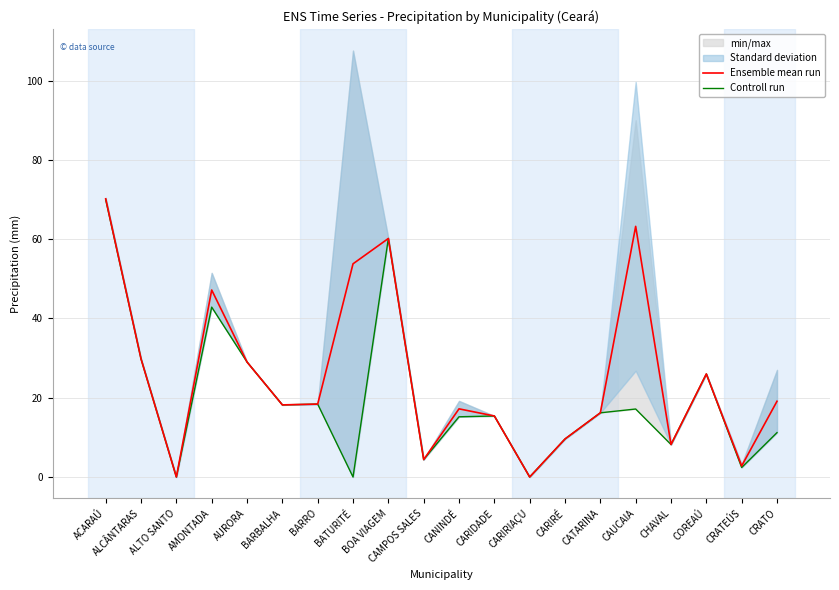

Reading left to right, extract all data points from this chart.

Ensemble mean run: ACARAÚ=70.2	ALCÂNTARAS=29.8	ALTO SANTO=0.0	AMONTADA=47.2	AURORA=29.0	BARBALHA=18.2	BARRO=18.4	BATURITÉ=53.8	BOA VIAGEM=60.2	CAMPOS SALES=4.4	CANINDÉ=17.2	CARIDADE=15.4	CARIRIAÇU=0.0	CARIRÉ=9.6	CATARINA=16.2	CAUCAIA=63.2	CHAVAL=8.2	COREAÚ=26.0	CRATEÚS=2.8	CRATO=19.1
Controll run: ACARAÚ=70.0	ALCÂNTARAS=29.8	ALTO SANTO=0.0	AMONTADA=42.9	AURORA=29.0	BARBALHA=18.2	BARRO=18.4	BATURITÉ=0.0	BOA VIAGEM=60.2	CAMPOS SALES=4.4	CANINDÉ=15.2	CARIDADE=15.4	CARIRIAÇU=0.0	CARIRÉ=9.6	CATARINA=16.2	CAUCAIA=17.2	CHAVAL=8.2	COREAÚ=26.0	CRATEÚS=2.4	CRATO=11.2